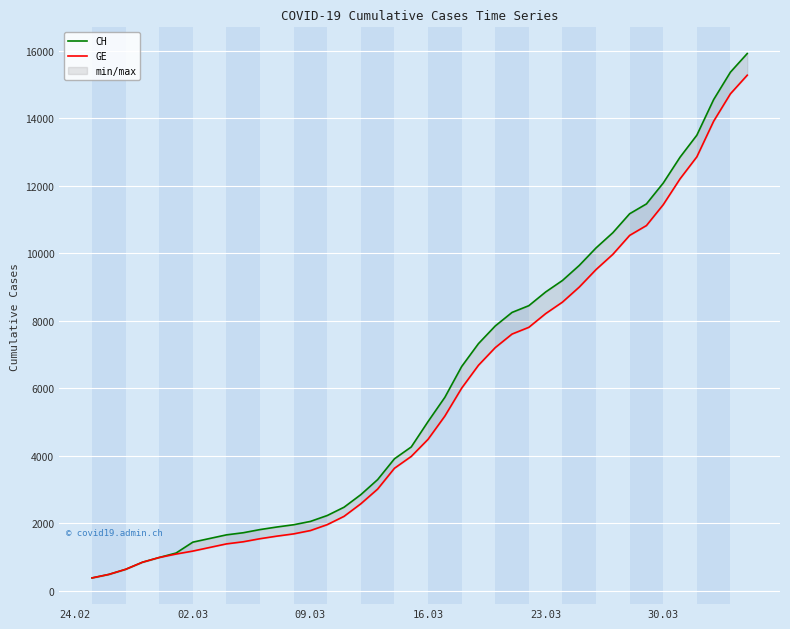

True or false: GE and CH cross at least once.

False